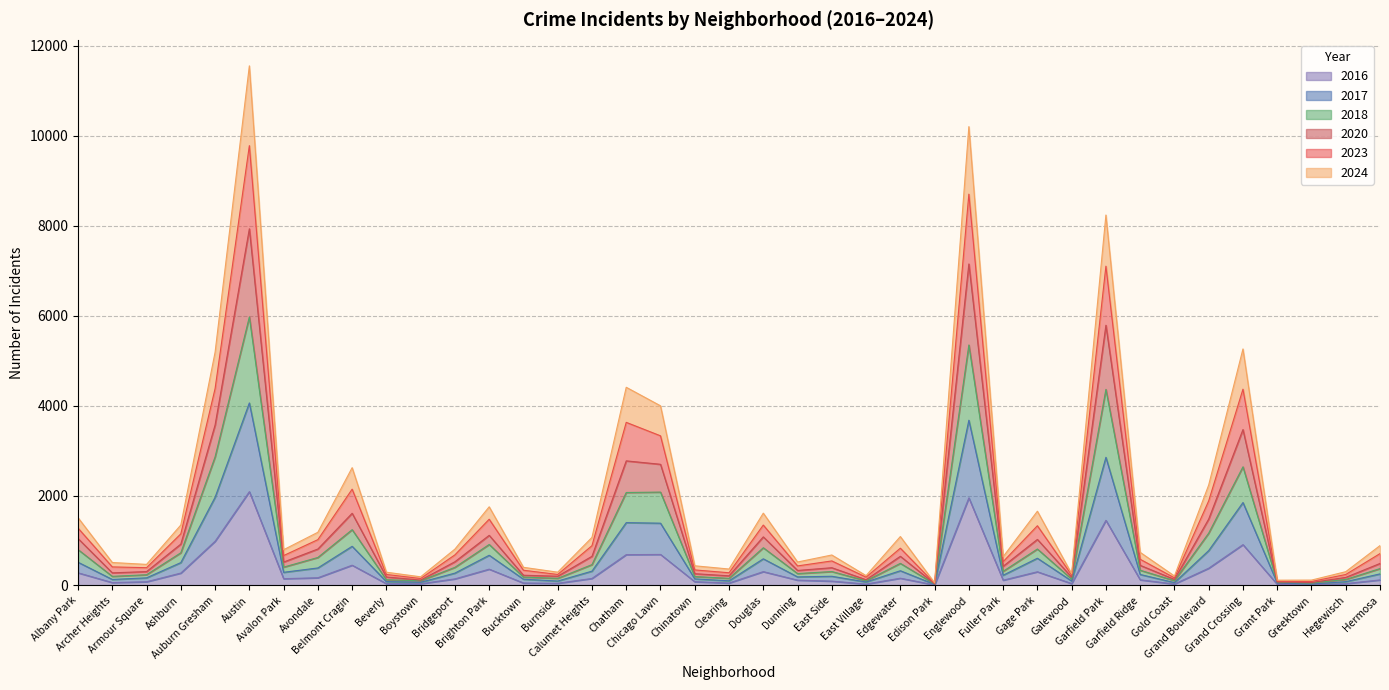

The 2016 series shows 1188 at Austin. True or false?

False